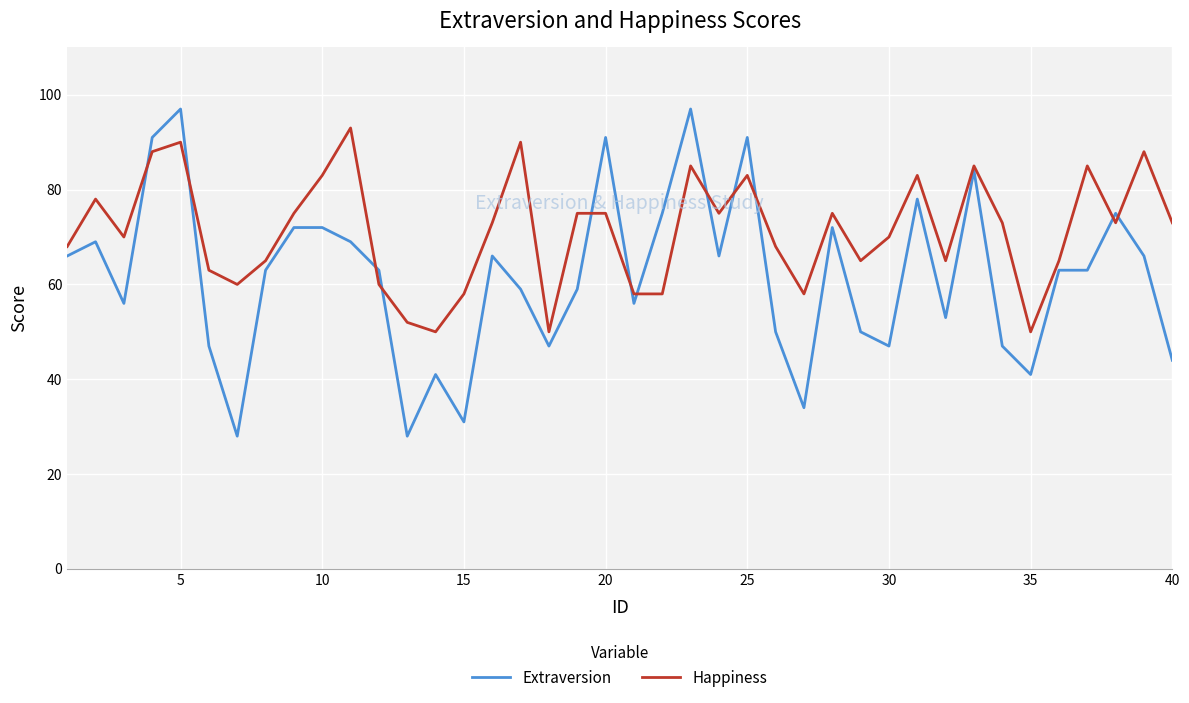

Rank the series by their average value, from highest to lowest.

Happiness, Extraversion